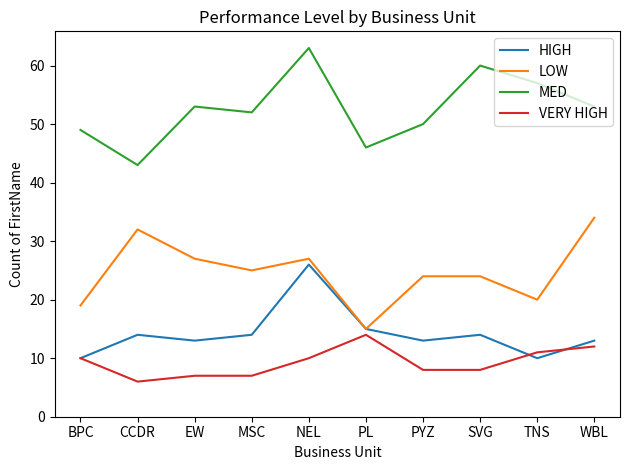

What is the approximate value of VERY HIGH at NEL?

10